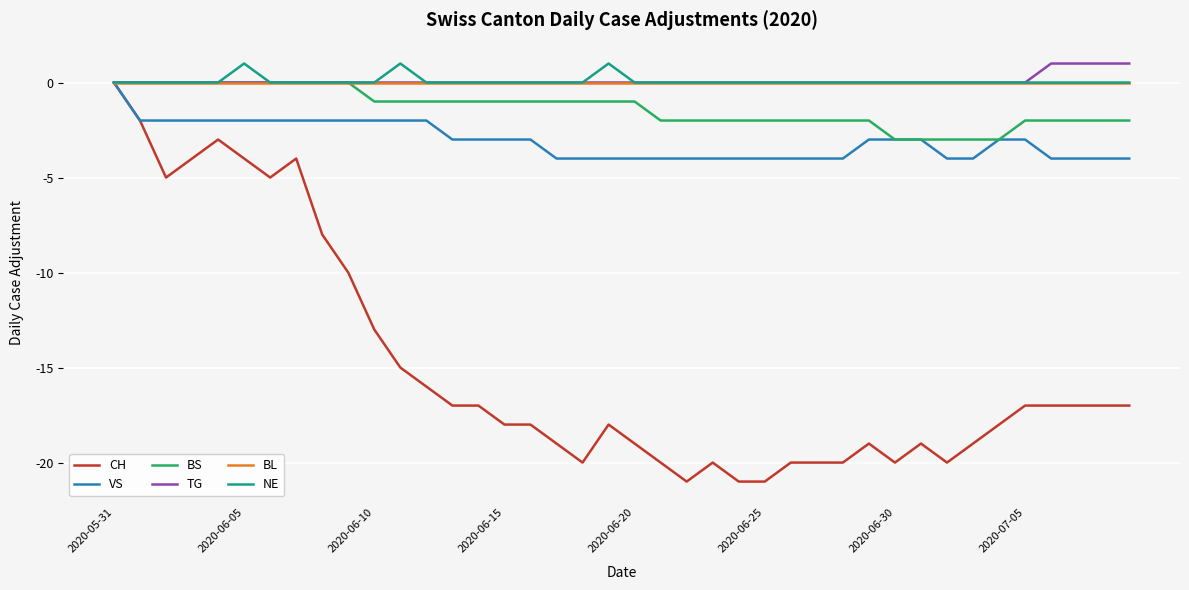

What is the minimum value for BS?

-3